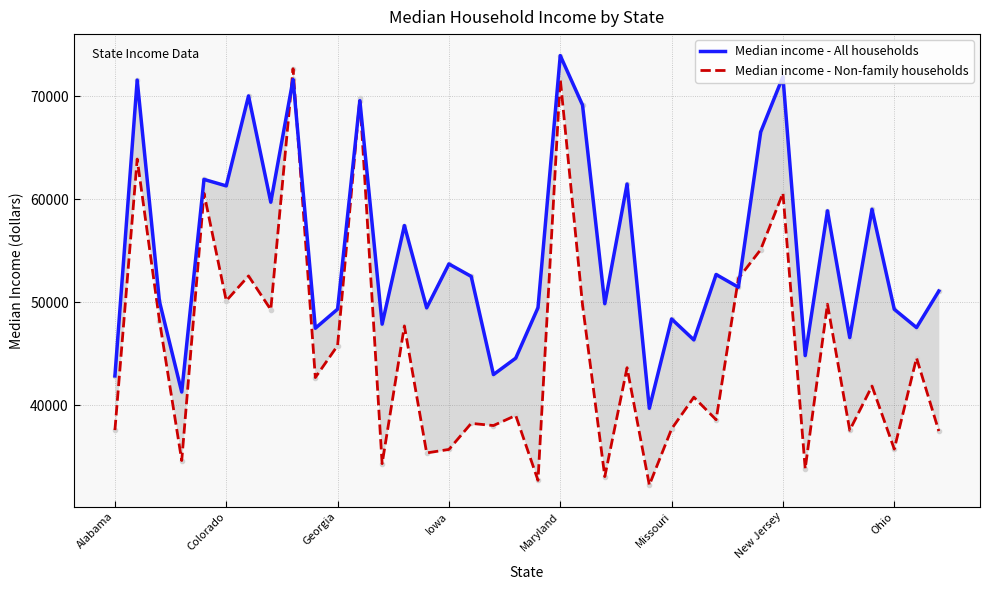

What are all the series names shown in the legend?

Median income - All households, Median income - Non-family households